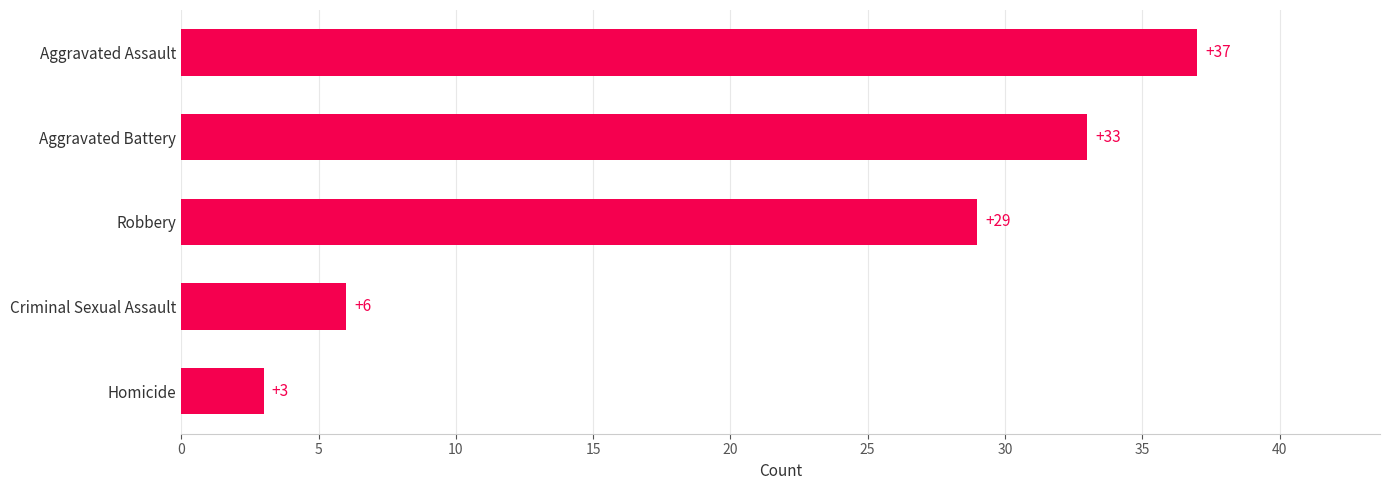

Count the number of data series in this chart.

1